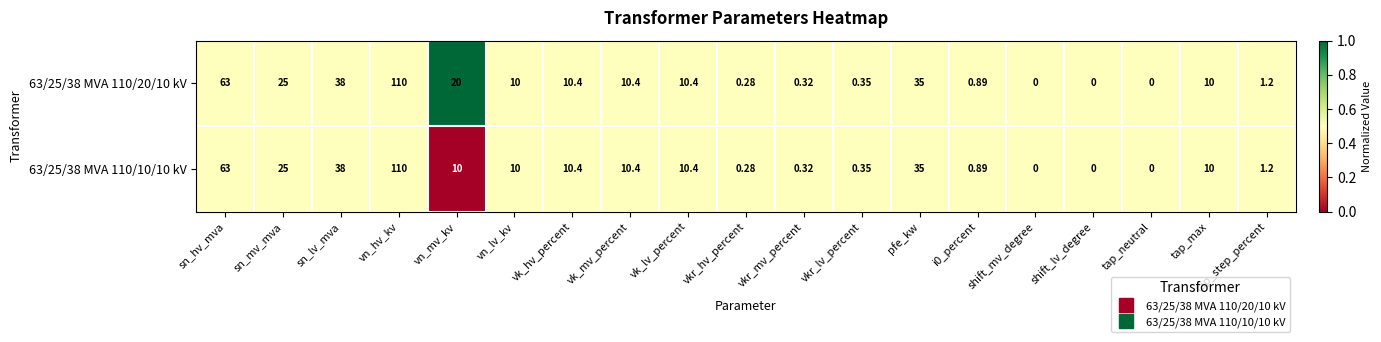

At which label does 63/25/38 MVA 110/10/10 kV first exceed 10?

sn_hv_mva